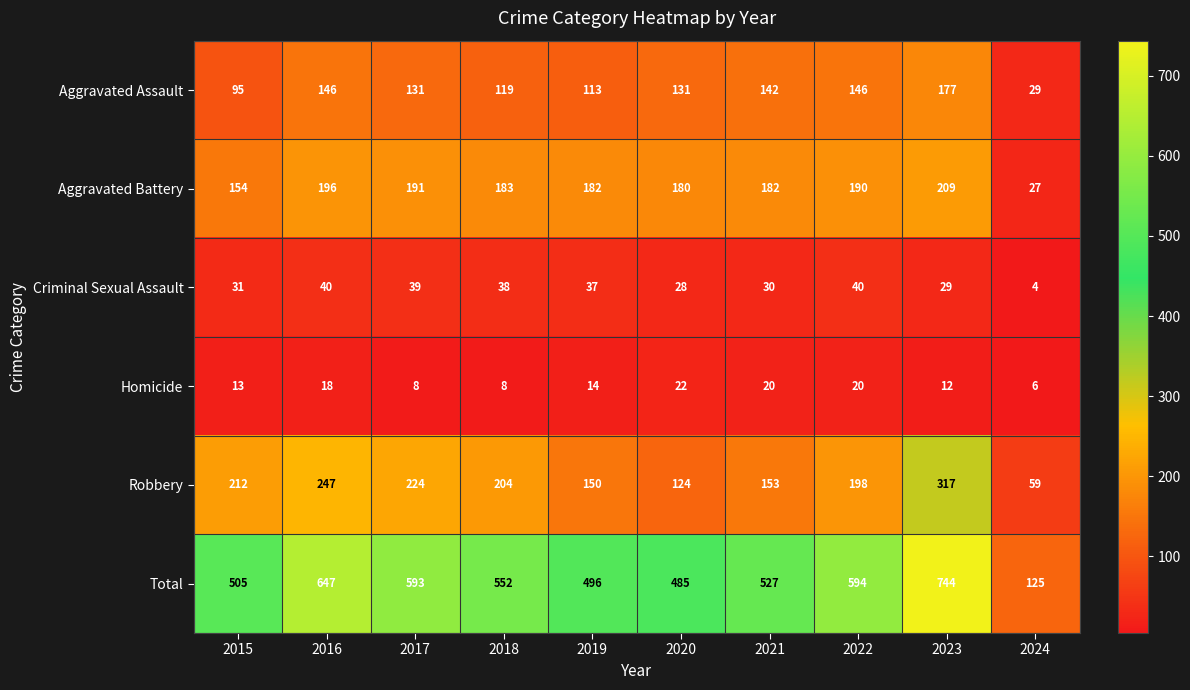

Which series has the widest spread of values?

Total